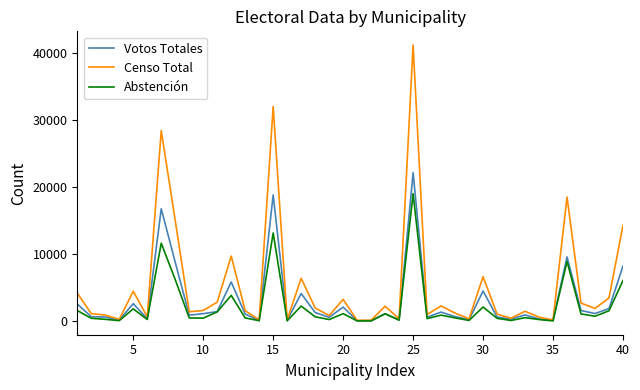

Which series has the largest total across all categories?

Censo Total